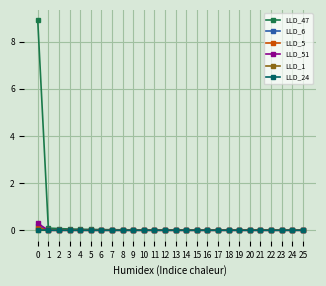

What is the maximum value shown in the chart?

8.9